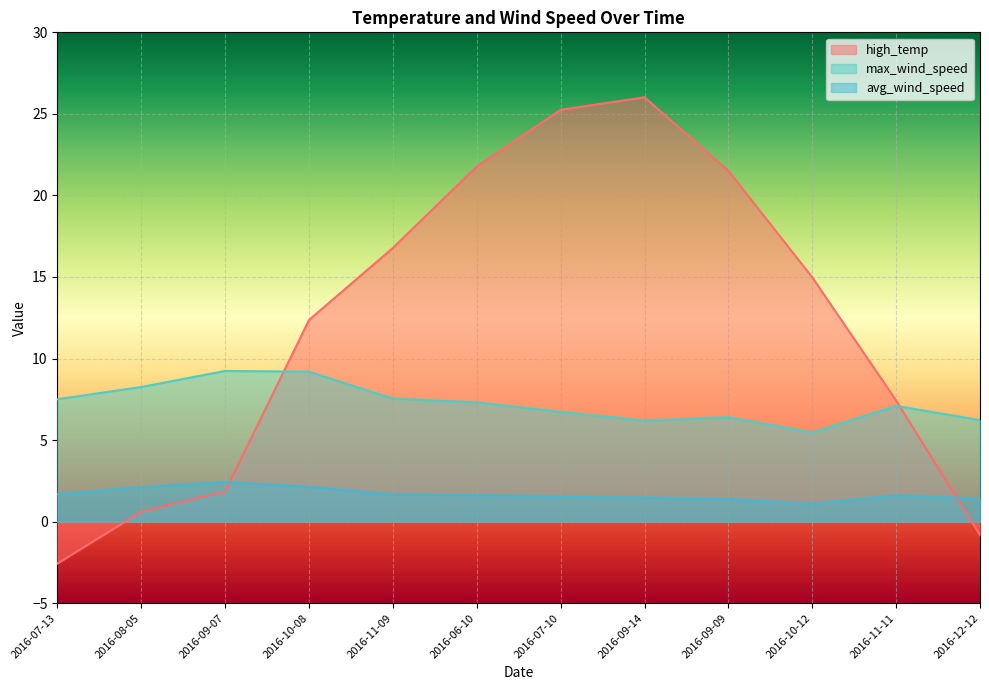

In avg_wind_speed, how many points are lower than both neighbors (excluding endpoints)?

1